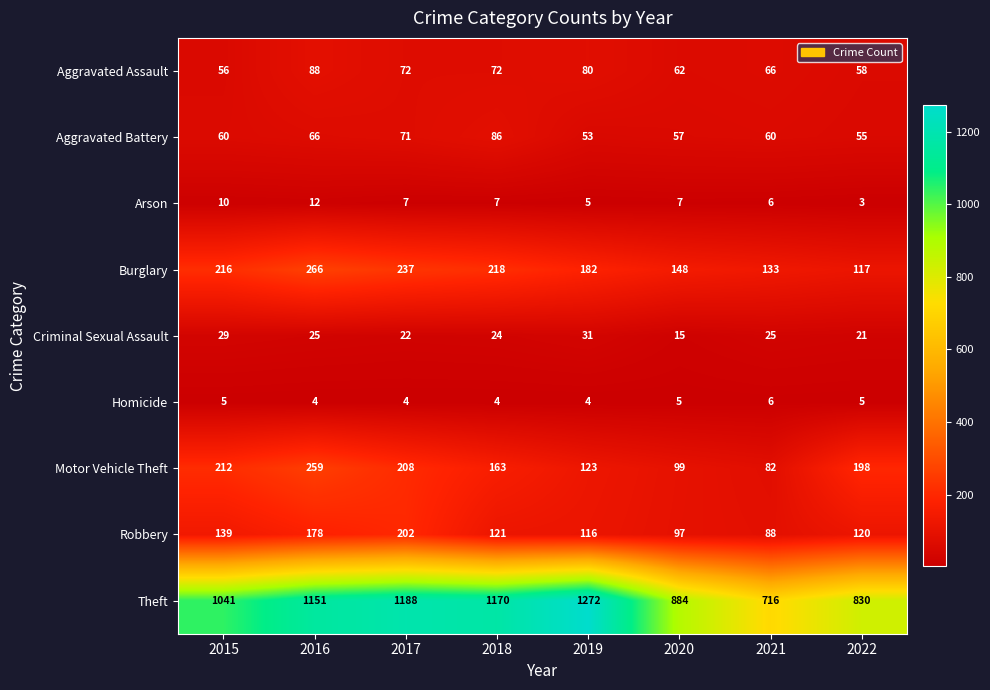

List the series in order of their peak value, highest first.

Theft, Burglary, Motor Vehicle Theft, Robbery, Aggravated Assault, Aggravated Battery, Criminal Sexual Assault, Arson, Homicide